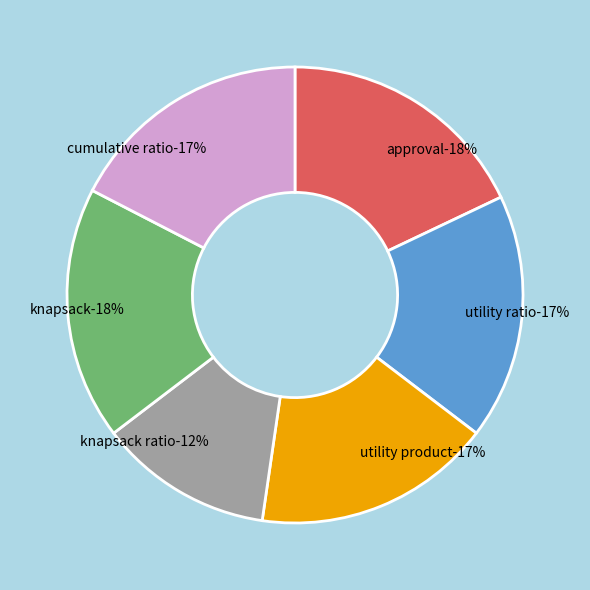

Which slice is the smallest?

knapsack ratio